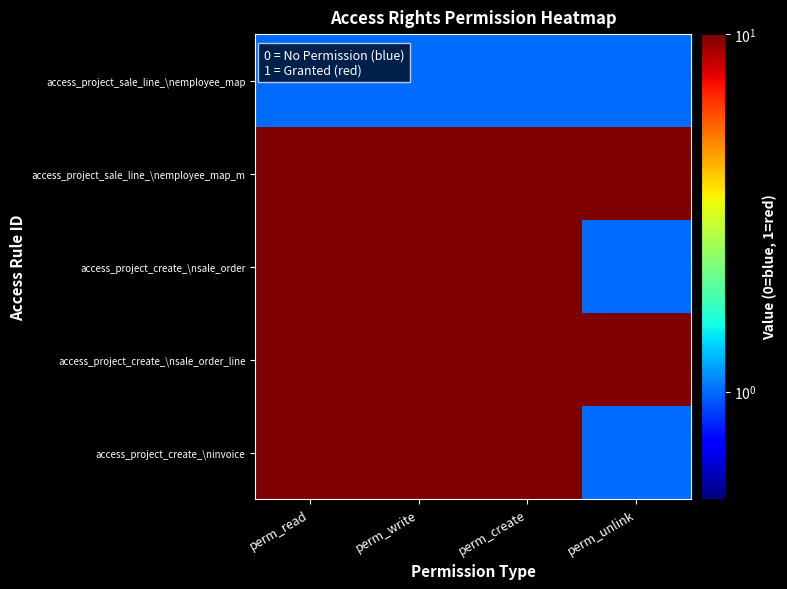

How many categories are shown in the chart?

4